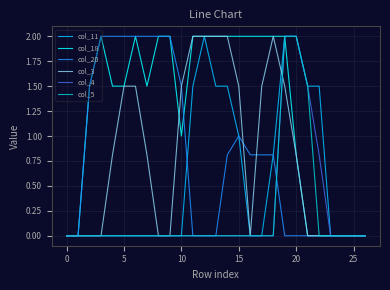

What is the highest value of the col_4 series?

2.0